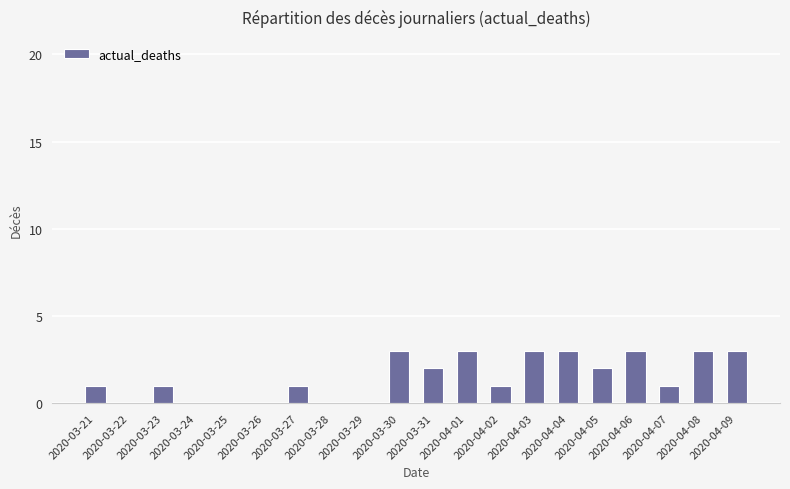

What is the greatest value displayed?

3